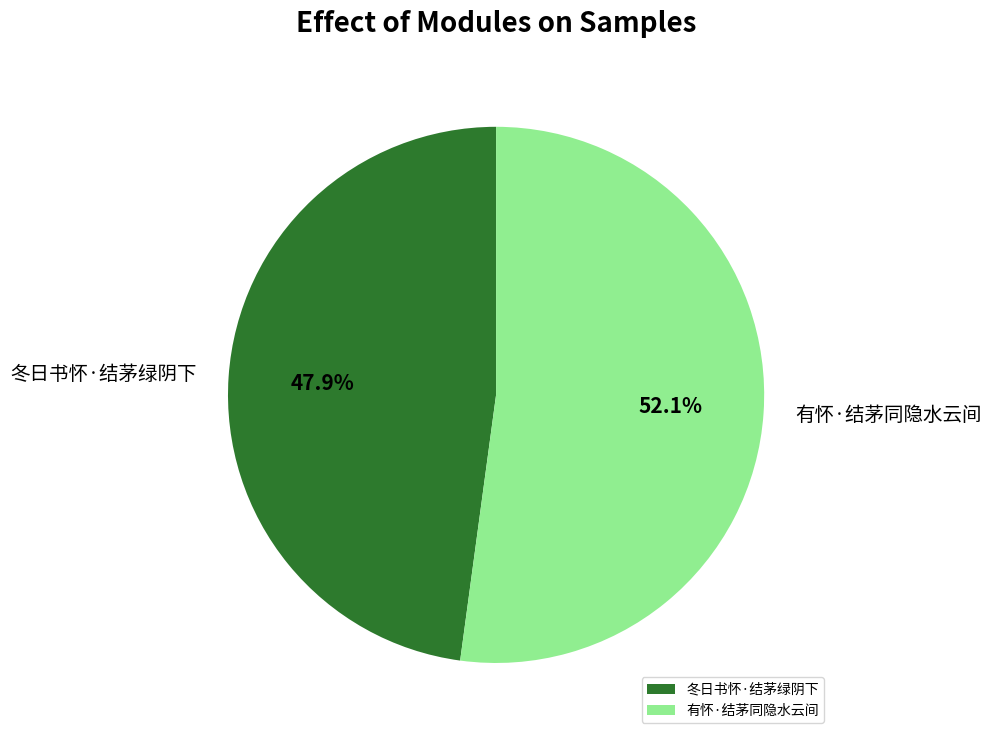

Which slice is the largest?

有怀·结茅同隐水云间